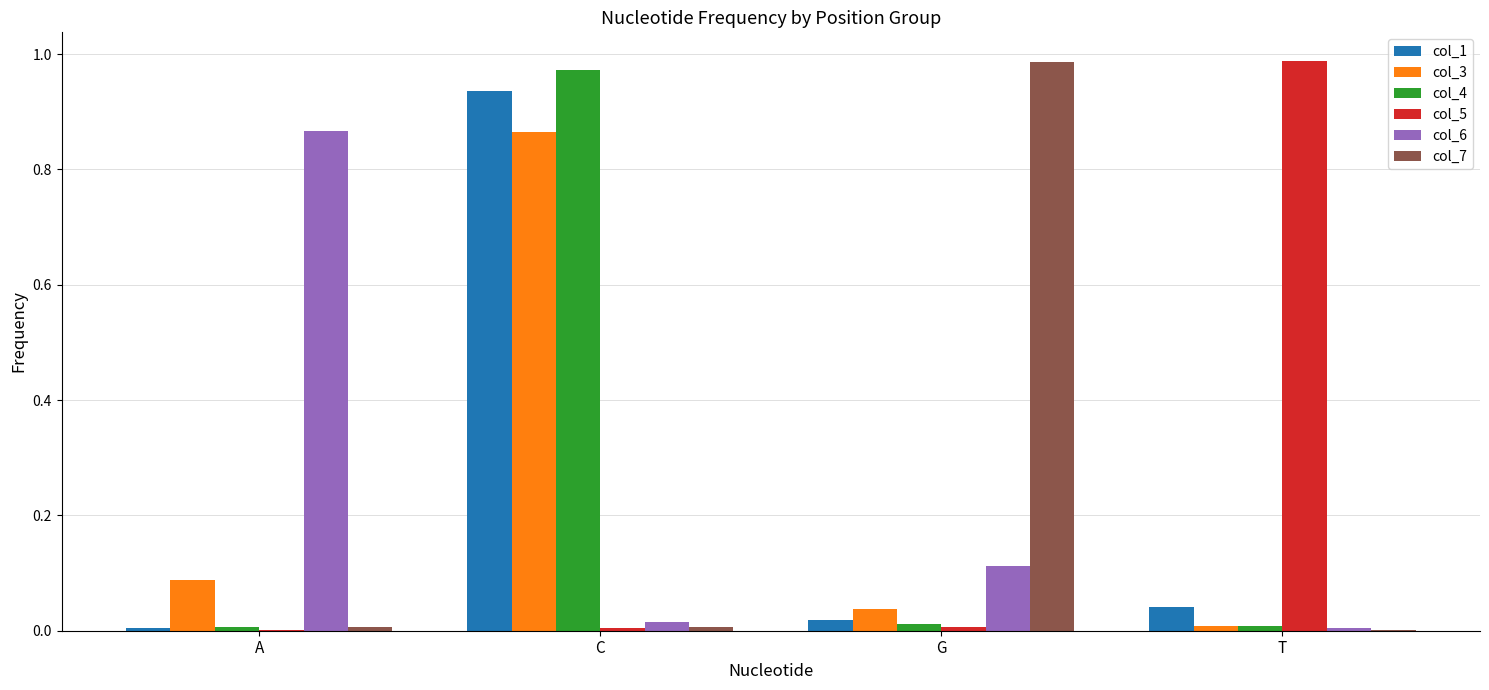

What is the average value of the col_6 series?

0.2